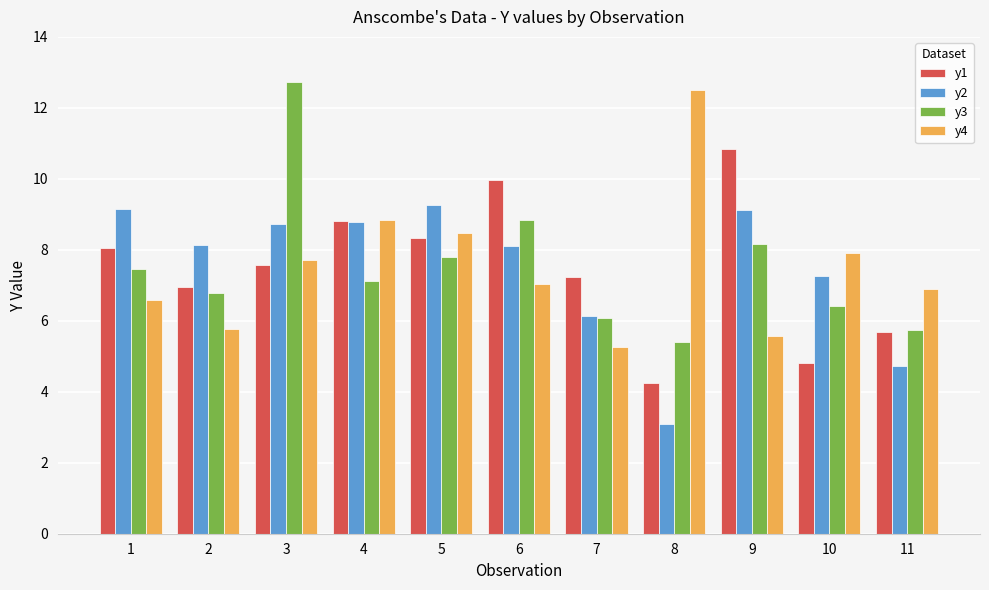

At which category is the sum across all series the highest?

3